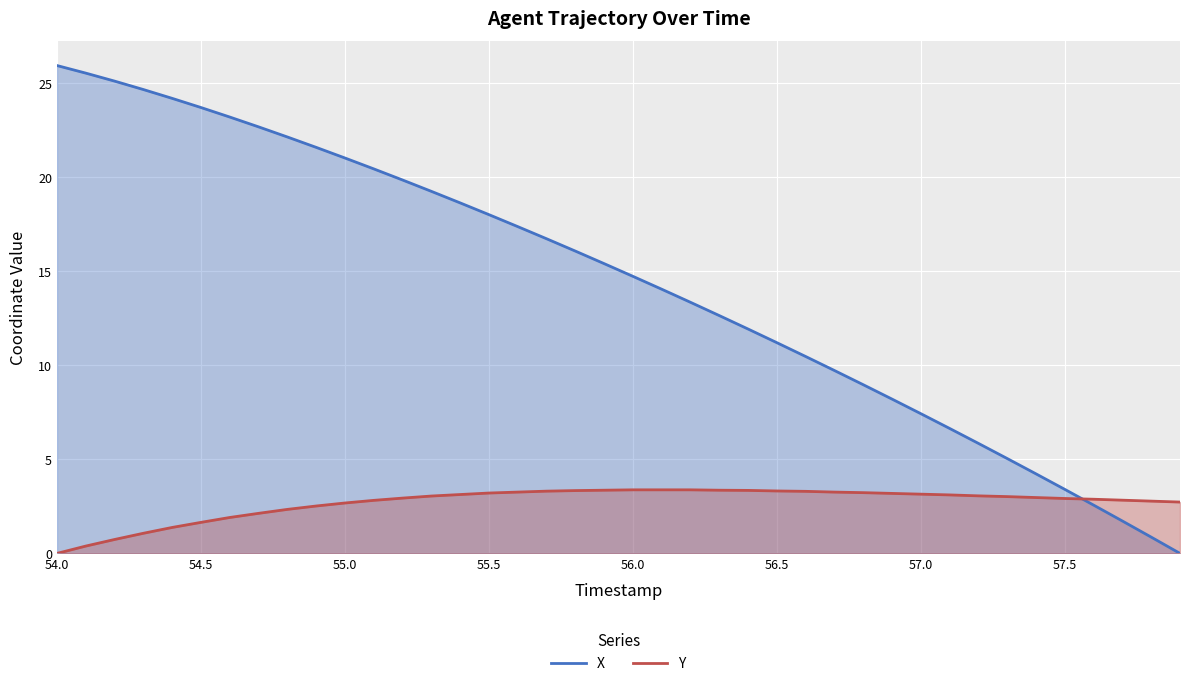

What is the difference between the highest and lowest values at 54.5?

22.1